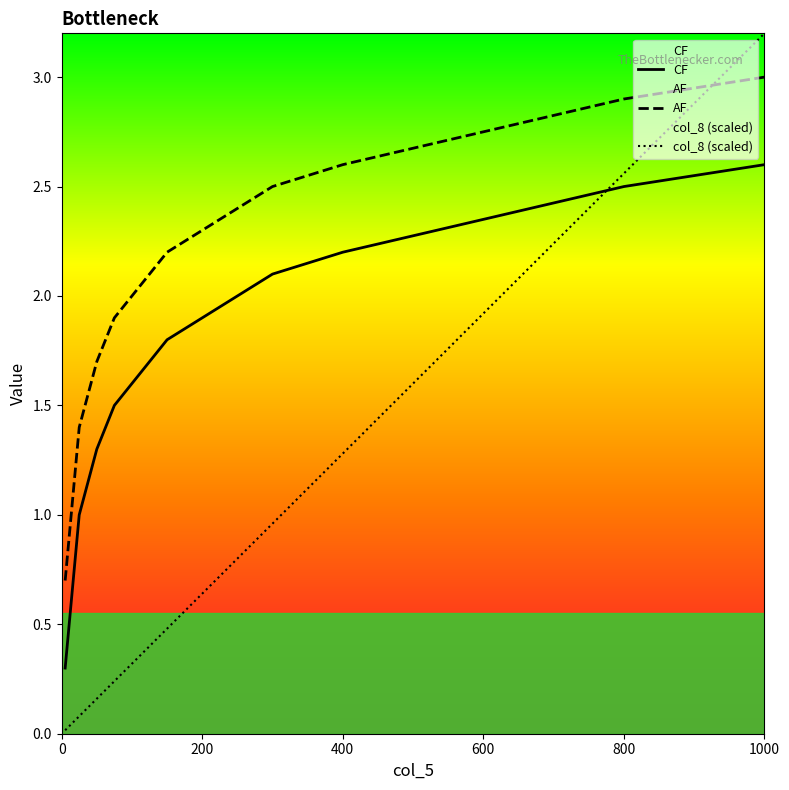

At which category is the sum across all series the highest?

1000